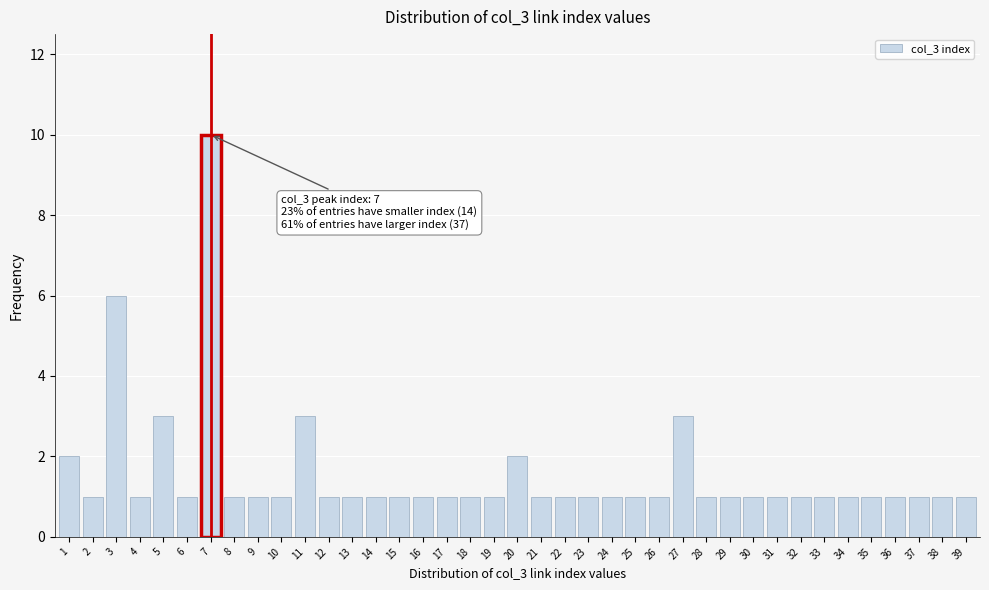

At which label is the value closest to 5?

3